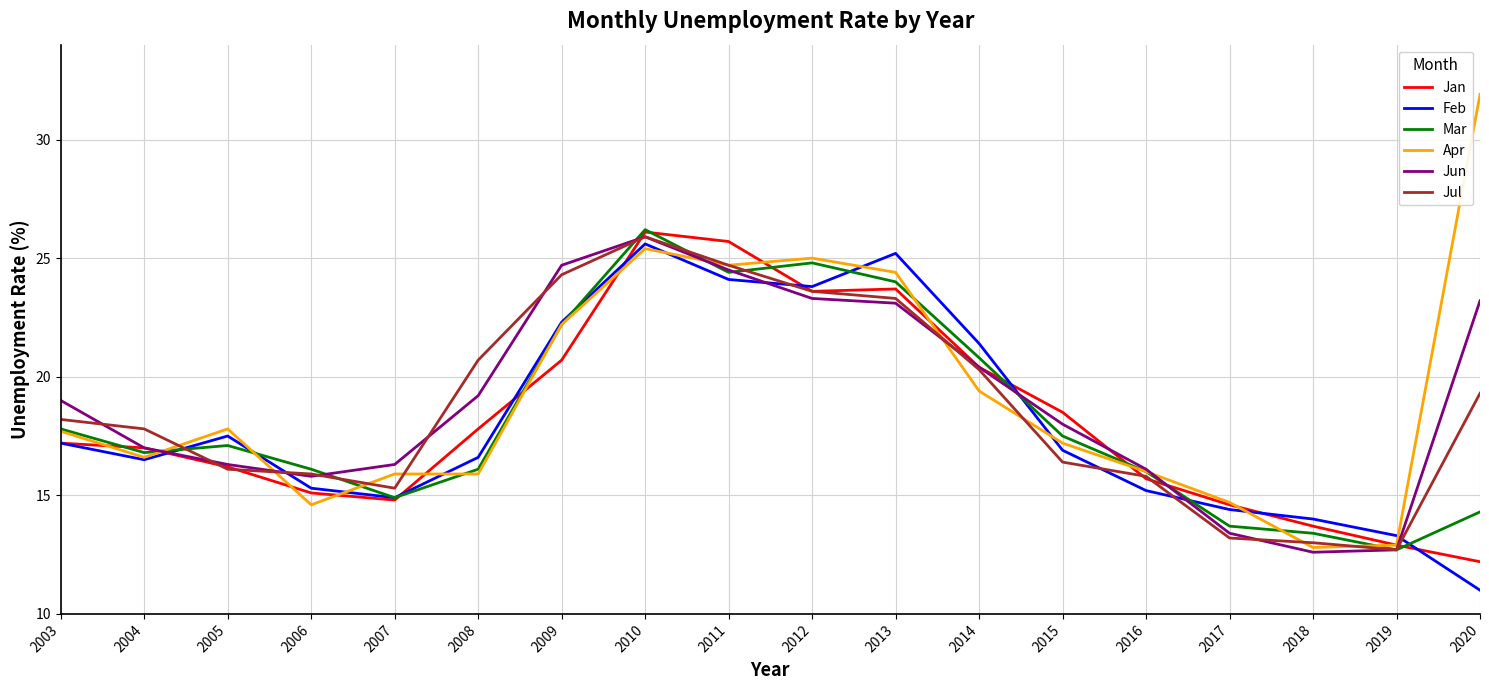

What is the difference between the Feb values at 2005 and 2013?

7.7